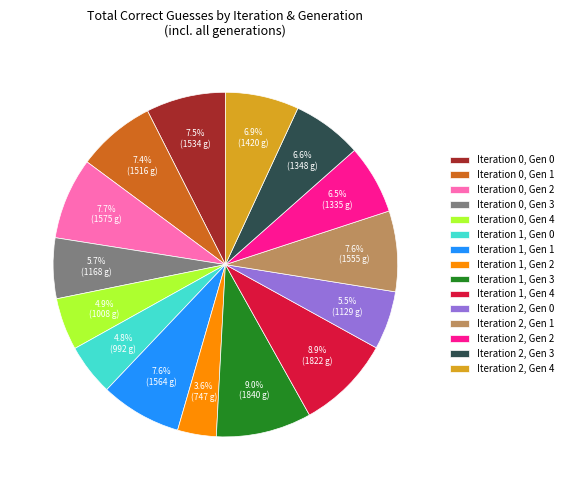

What is the total percentage of Iteration 2, Gen 1 and Iteration 2, Gen 4?

14.5%